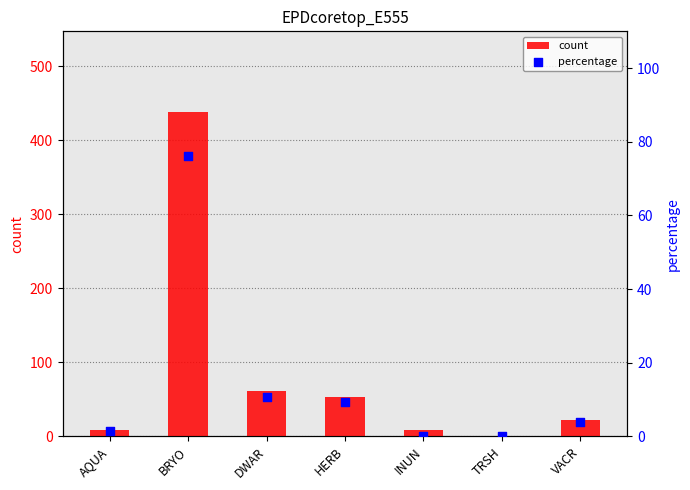

Is the value of count at INUN greater than the value of percentage at HERB?

No